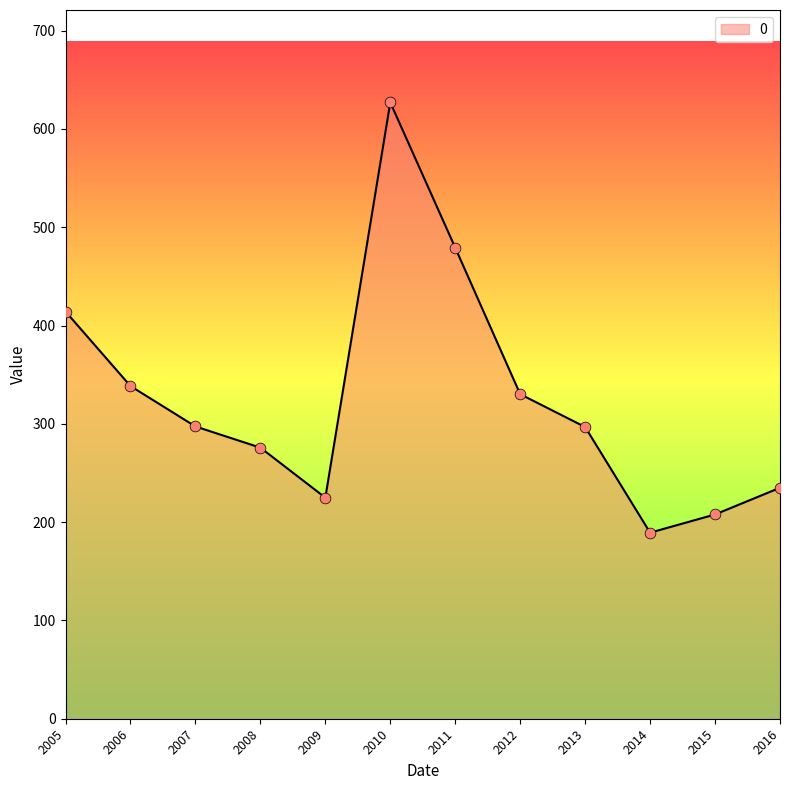

Between 2016 and 2006, which is larger?

2006